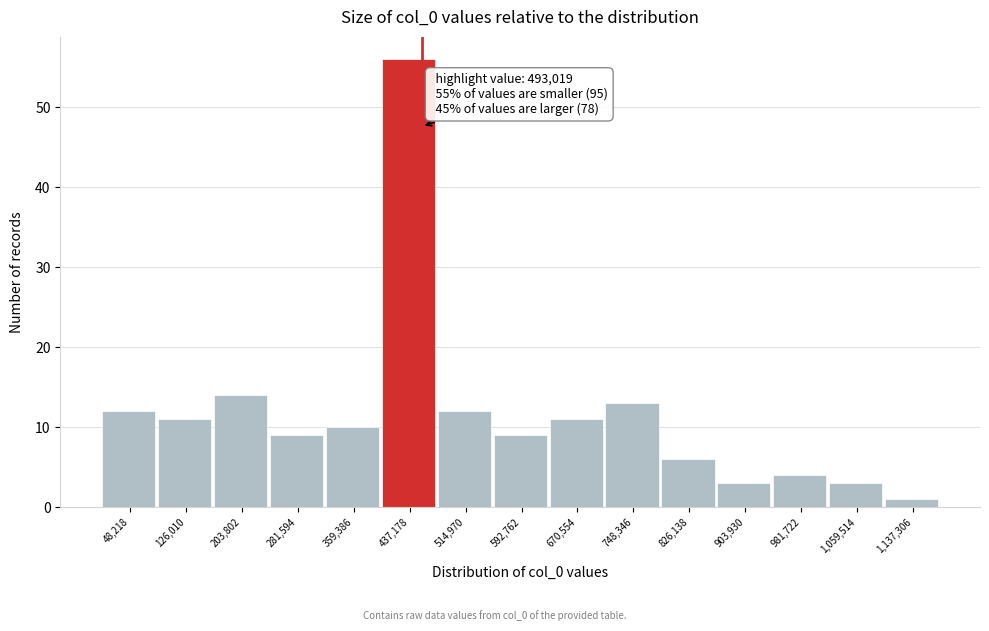

Reading left to right, list all the values displayed in this chart.

12	11	14	9	10	56	12	9	11	13	6	3	4	3	1